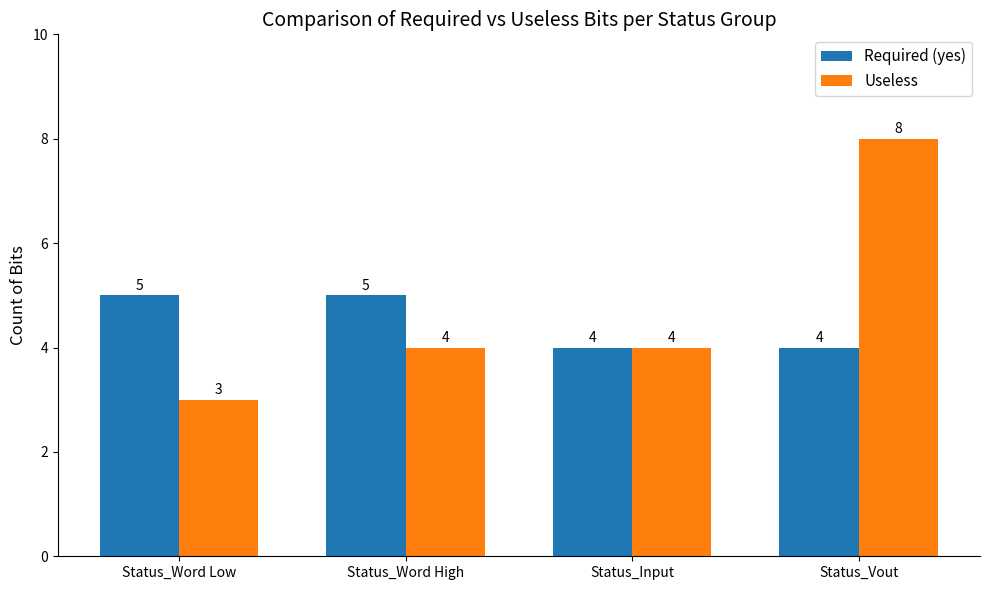

What is the greatest value displayed?

8